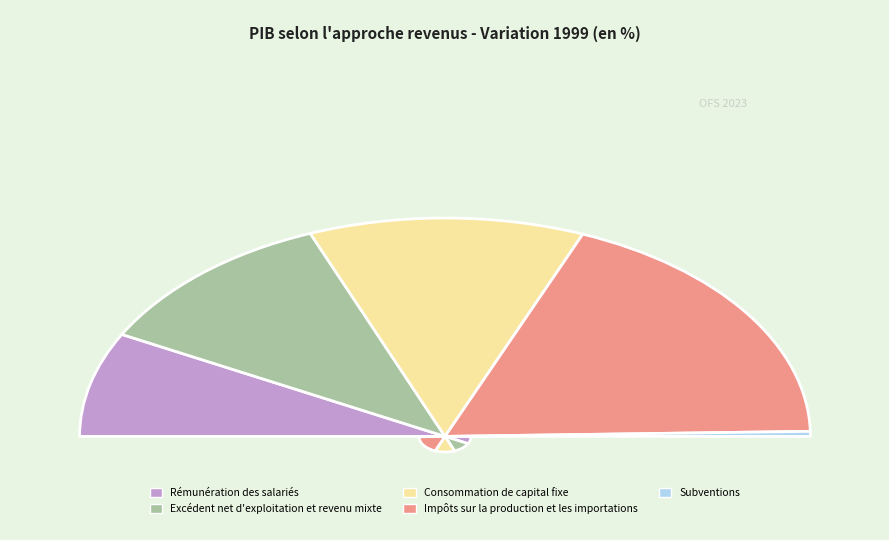

Which has a higher value, Excédent net d'exploitation et revenu mixte or Subventions?

Excédent net d'exploitation et revenu mixte